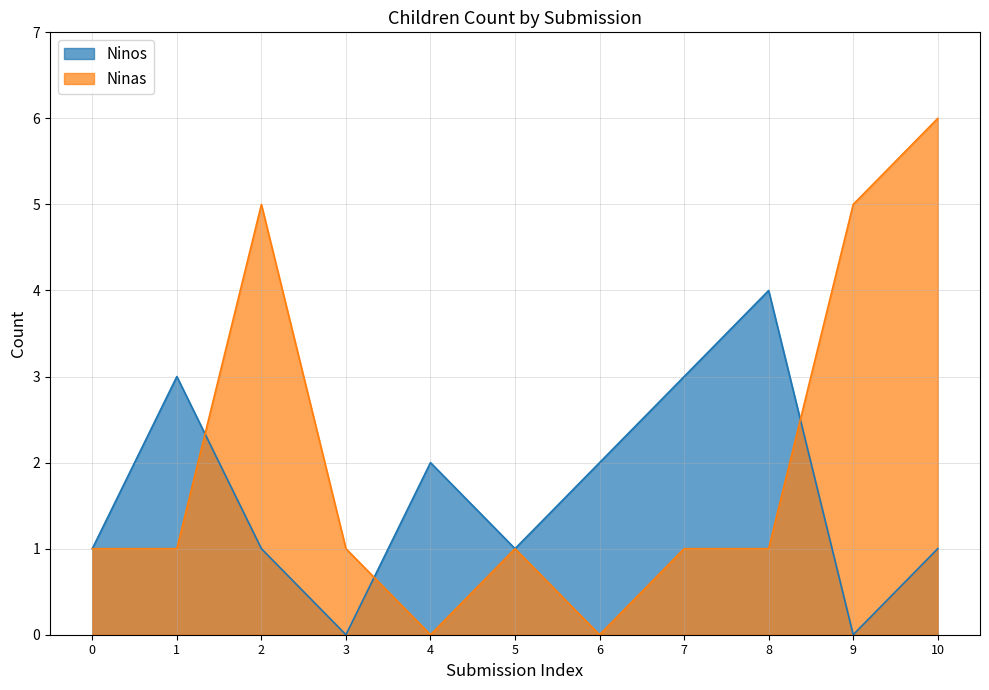

True or false: Ninos has more than 2 points higher than both neighbors.

True